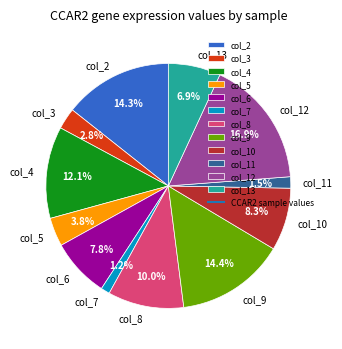

Count the number of slices in the pie.

12